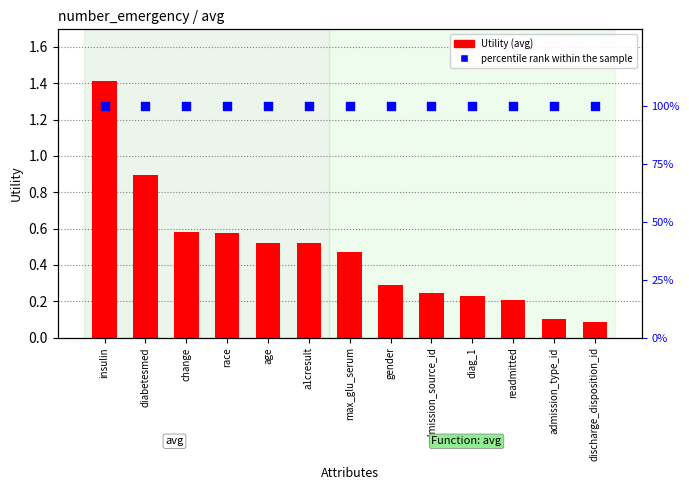

At how many categories does at least one series exceed 0?

13